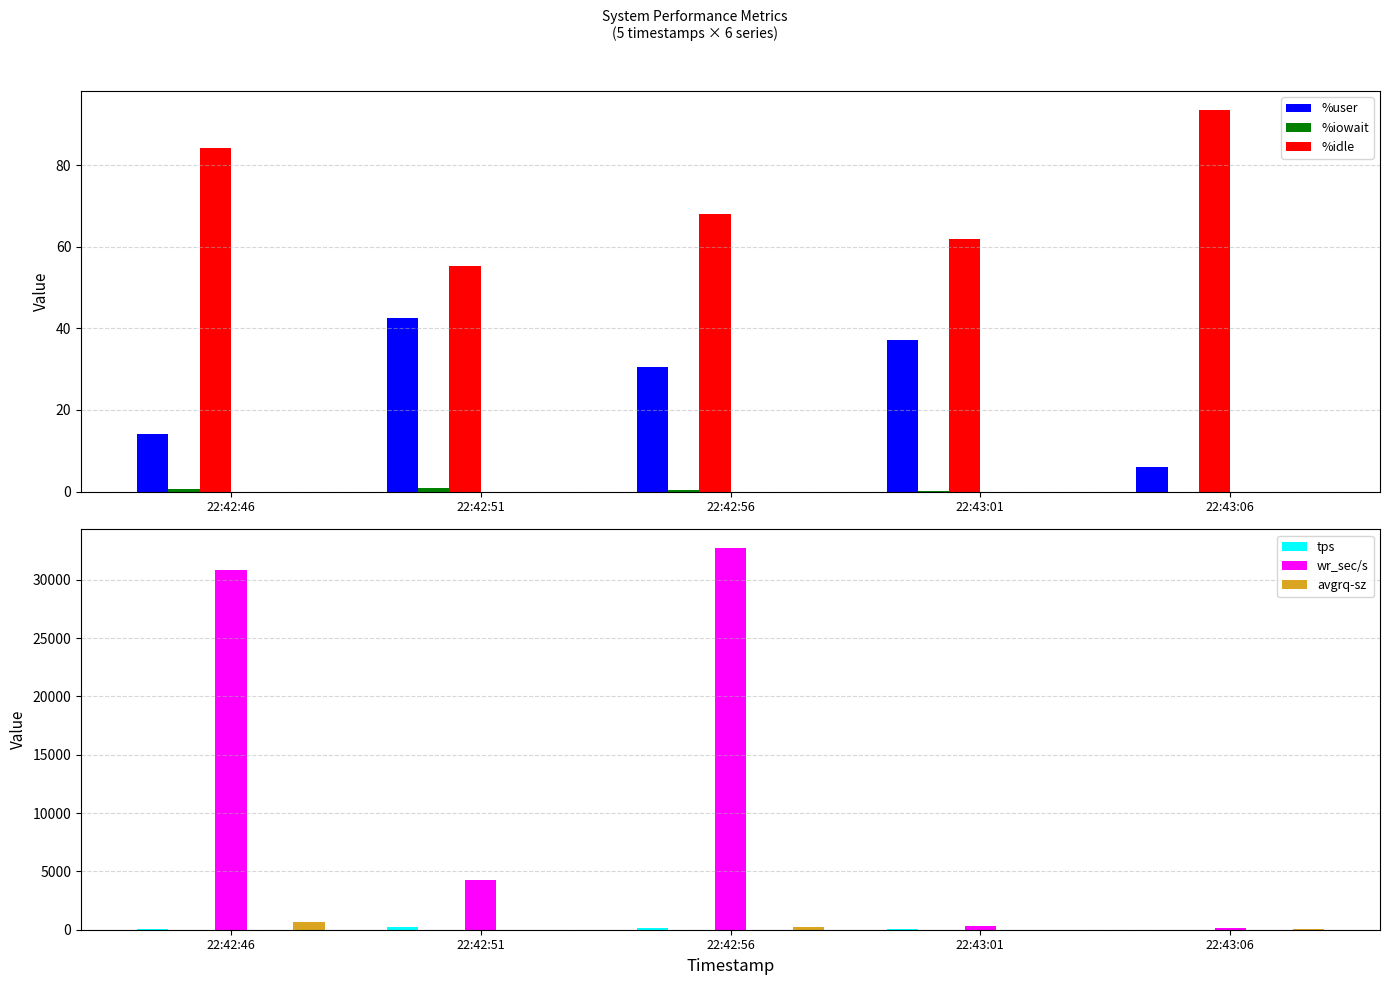

At how many categories does at least one series exceed 24883?

2